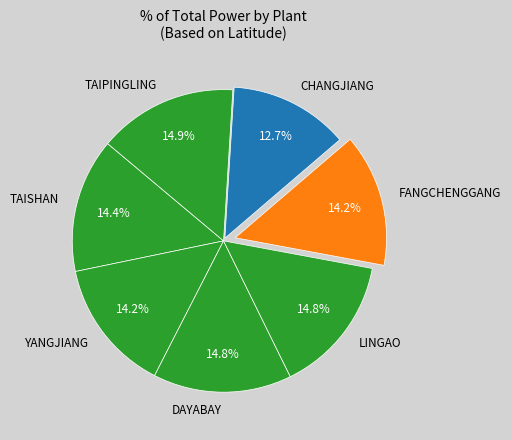

What percentage is NOT represented by DAYABAY?

85.2%